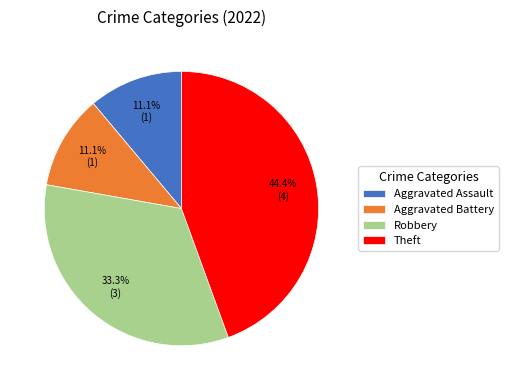

Which slice is the largest?

Theft